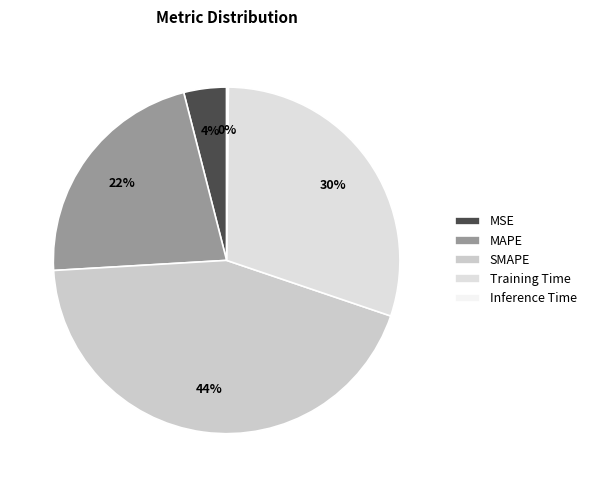

How much of the chart is everything except MSE?

96.0%